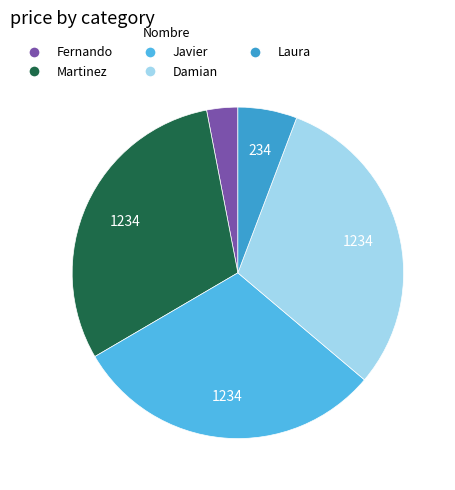

How many segments does this pie chart have?

5